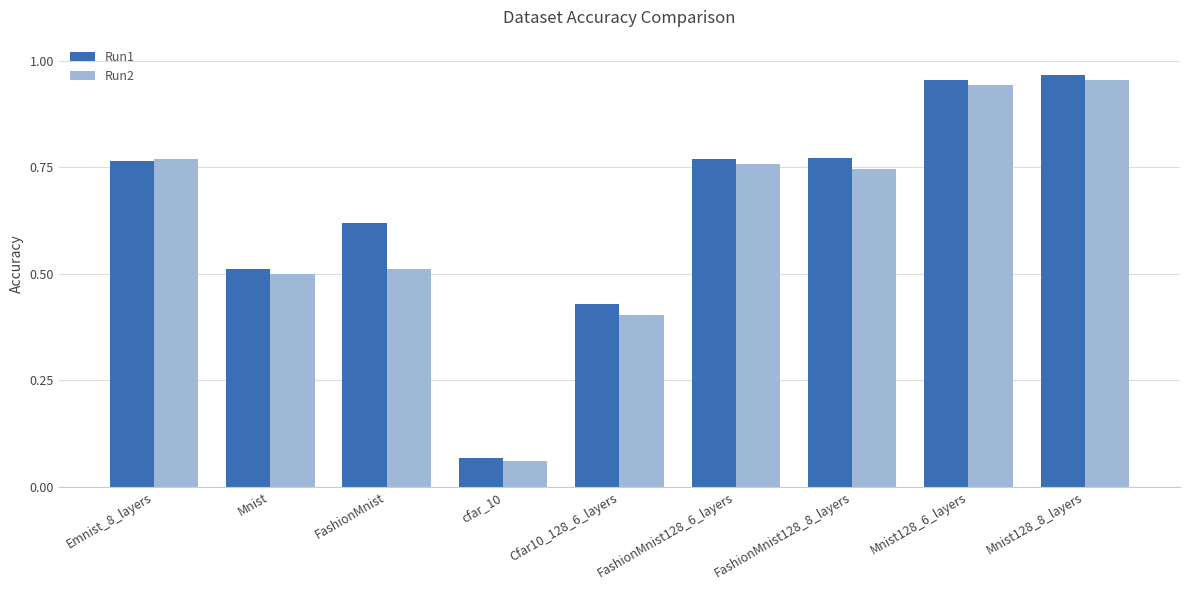

At Cfar10_128_6_layers, list the series in order from smallest to largest.

Run2, Run1